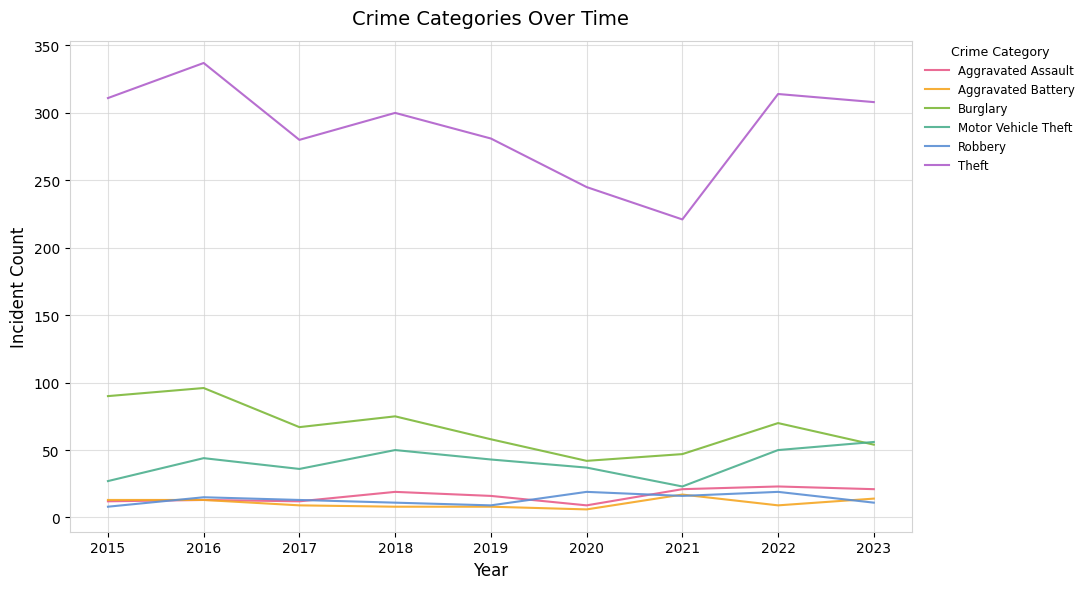

True or false: Aggravated Battery and Burglary cross at least once.

False